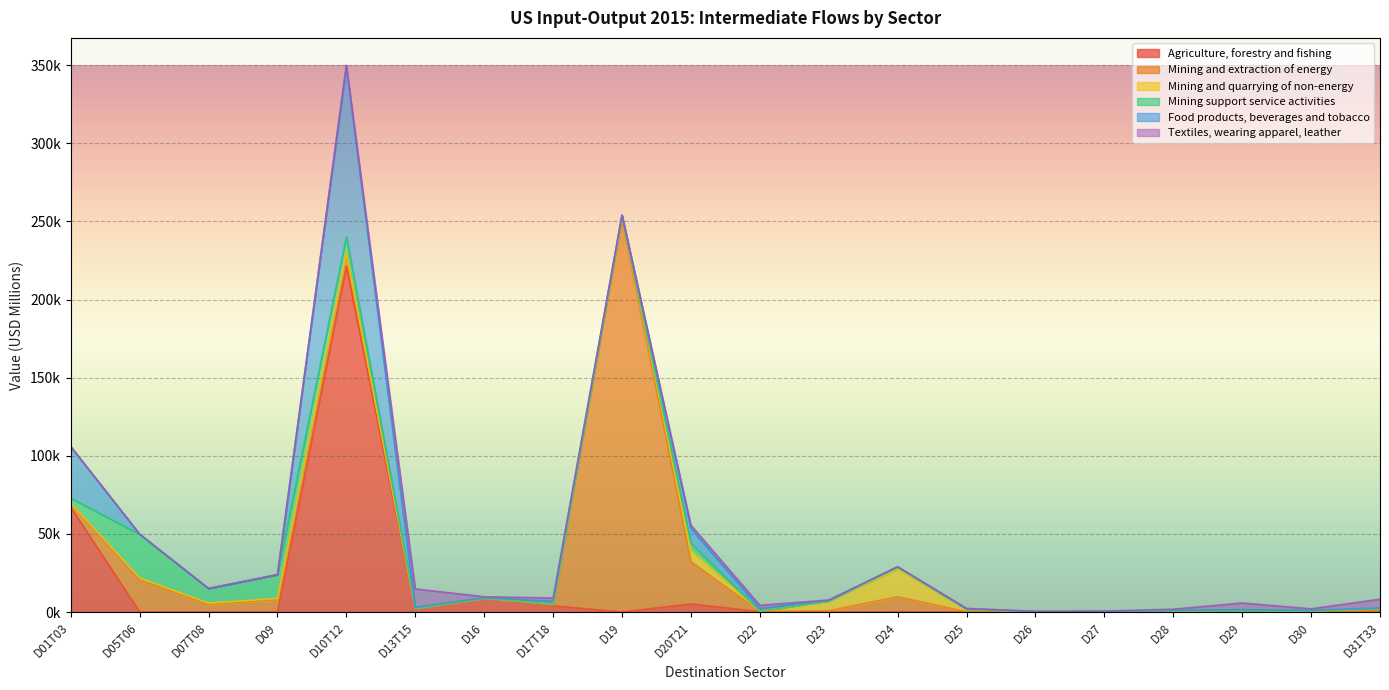

Between D19 and D29, which is larger?

D29